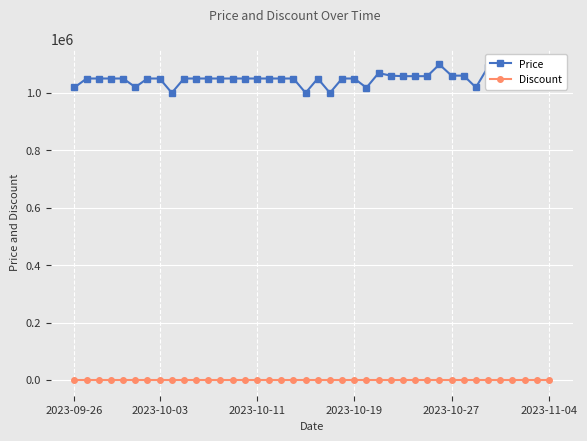

At how many categories does at least one series exceed 518255?

40